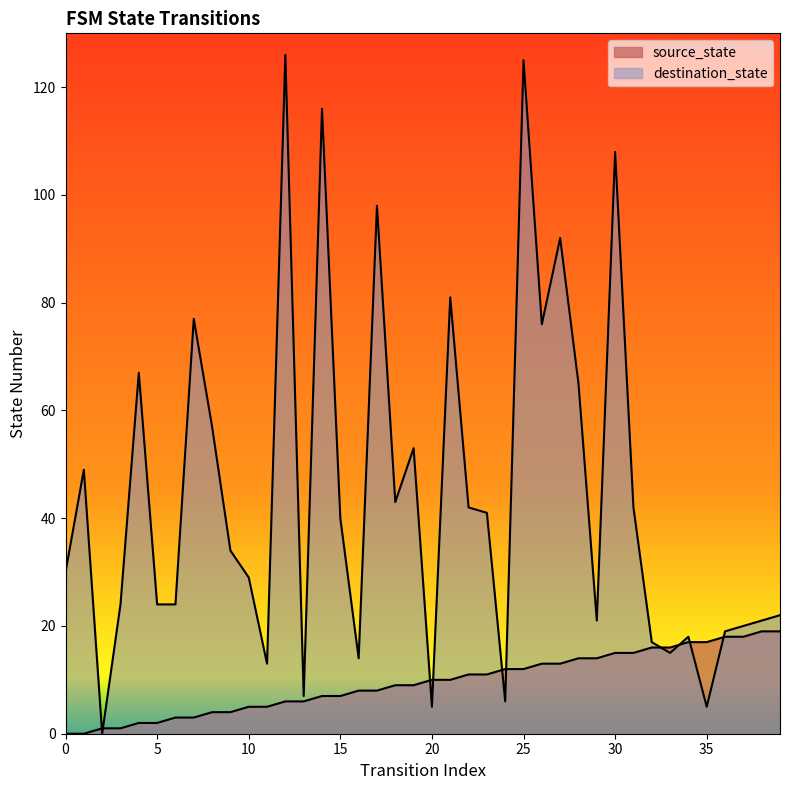

Between which two adjacent categories do destination_state and source_state first intersect?

1 and 2